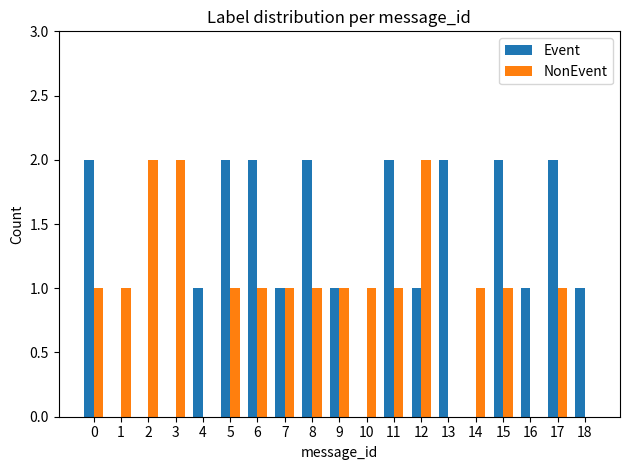

What is the average value of the NonEvent series?

1